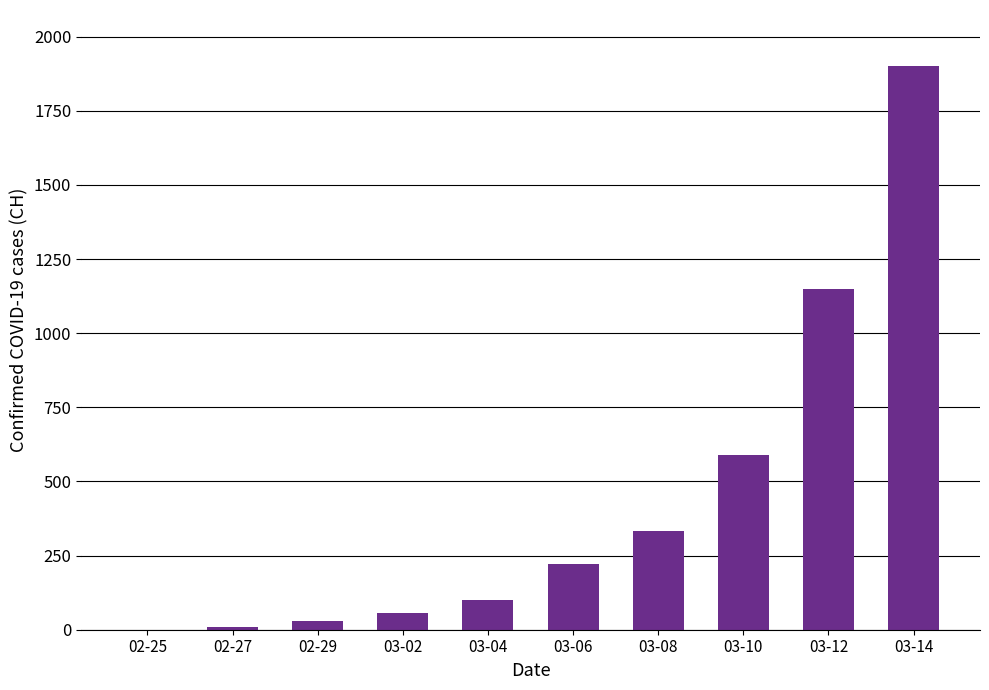

Reading left to right, what are all the values shown in this chart?

0	9	31	56	101	222	334	590	1149	1900